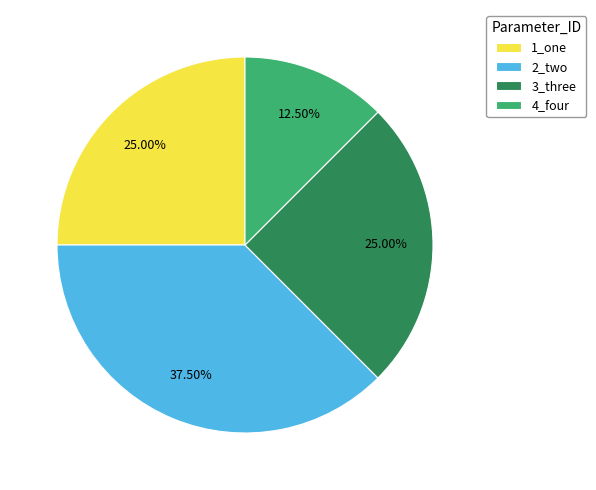

How many segments does this pie chart have?

4